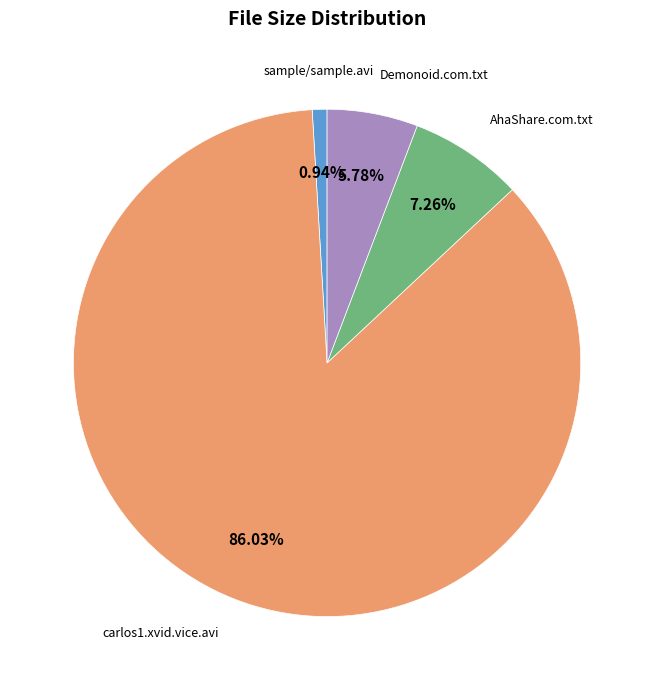

Count the number of slices in the pie.

4